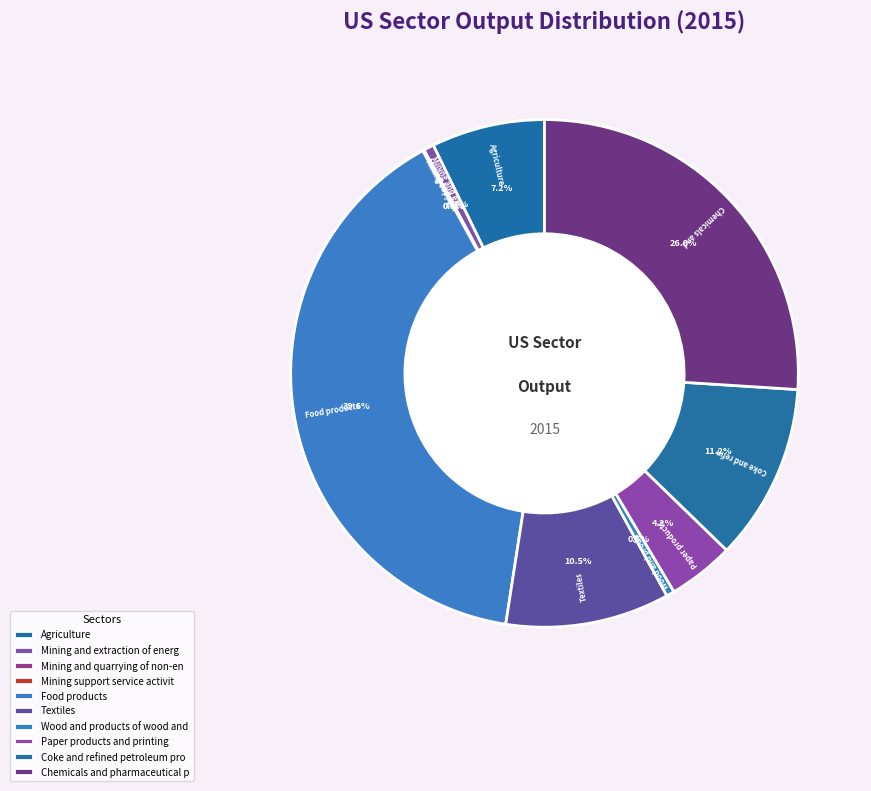

Rank the categories by value from lowest to highest.

Mining support service activities, Mining and quarrying of non-energy, Wood and products of wood and cork, Mining and extraction of energy, Paper products and printing, Agriculture, forestry and fishing, Textiles, wearing apparel, leather, Coke and refined petroleum products, Chemicals and pharmaceutical products, Food products, beverages and tobacco